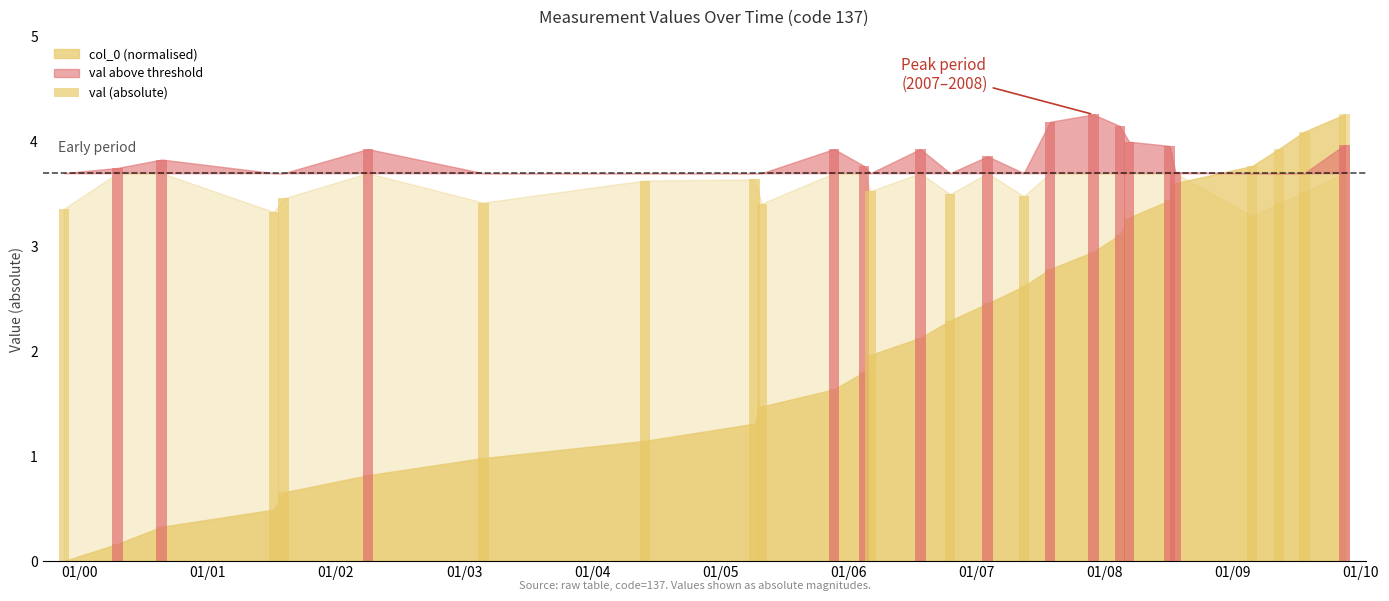

What is the sum of all values?

100.2